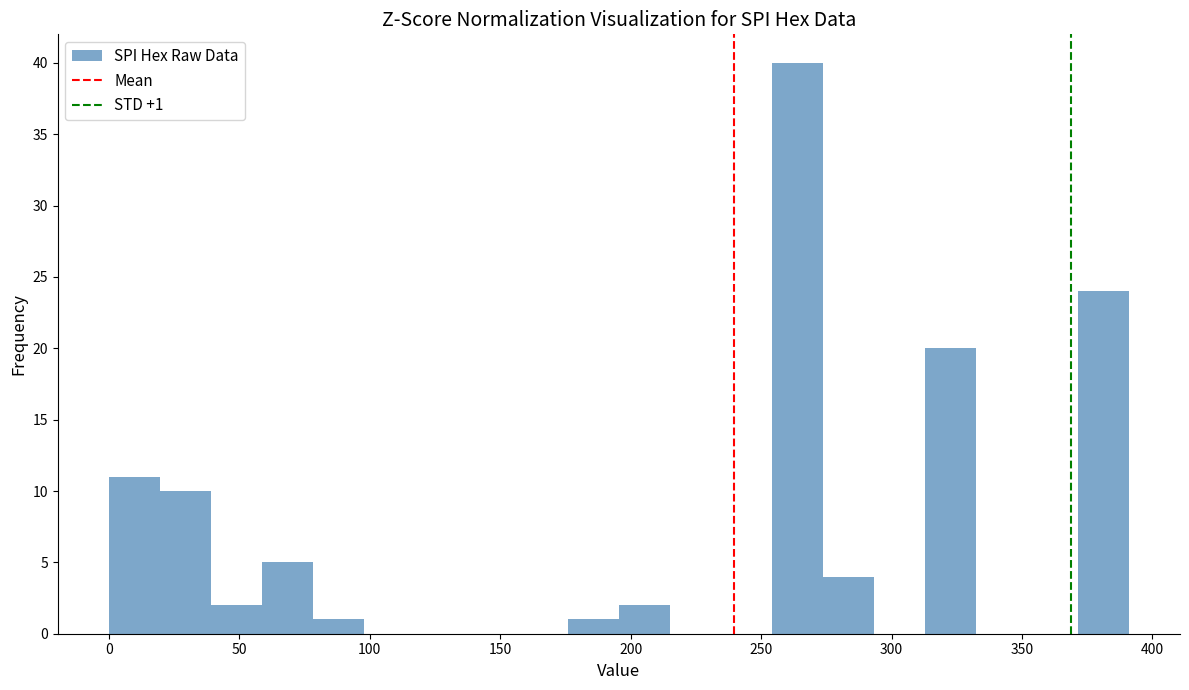

Read against the x-axis, roughly where is the centre of the tallest bar?

265